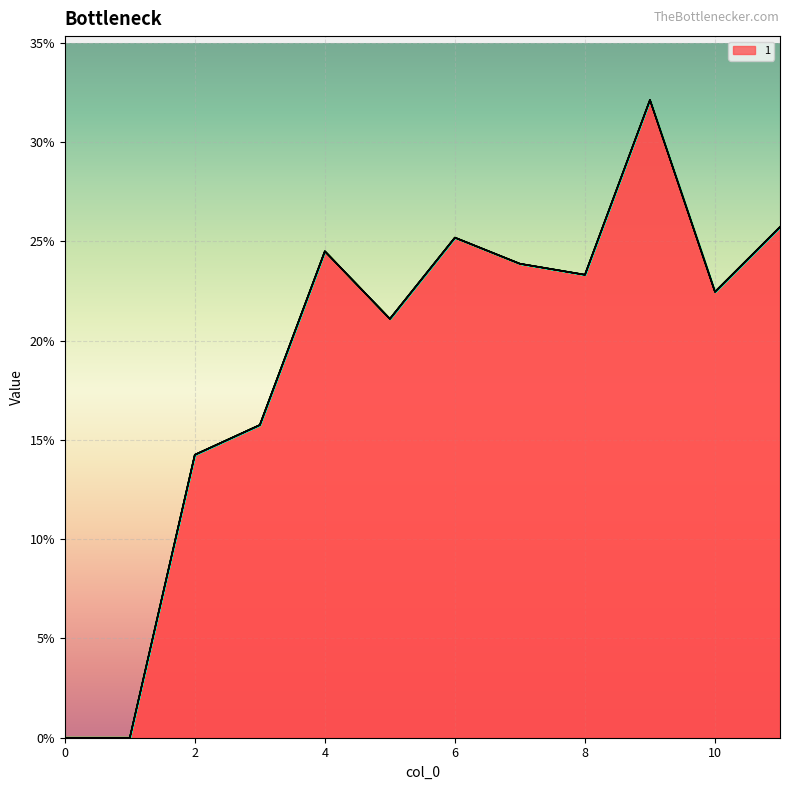

Which label corresponds to the largest value in the chart?

9